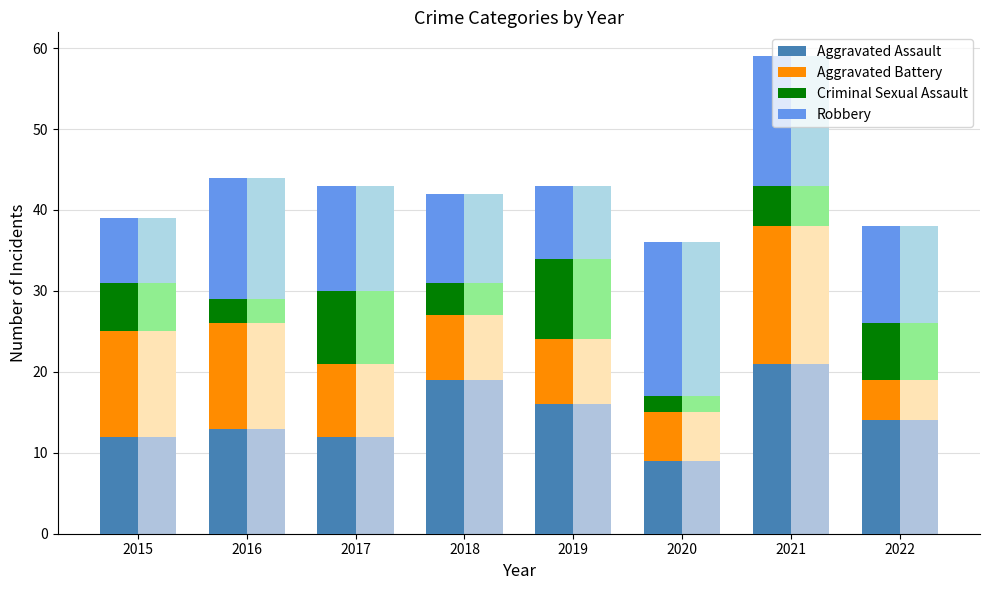

List the series in order of their overall mean, highest first.

Aggravated Assault, Robbery, Aggravated Battery, Criminal Sexual Assault